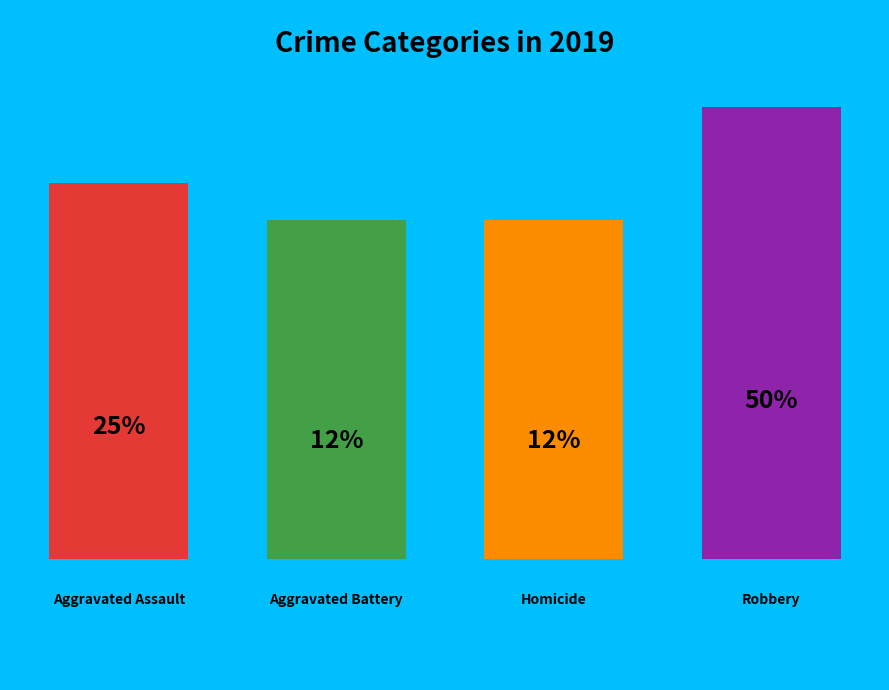

To the nearest percent, what is the combined percentage of Robbery and Aggravated Battery?

62%